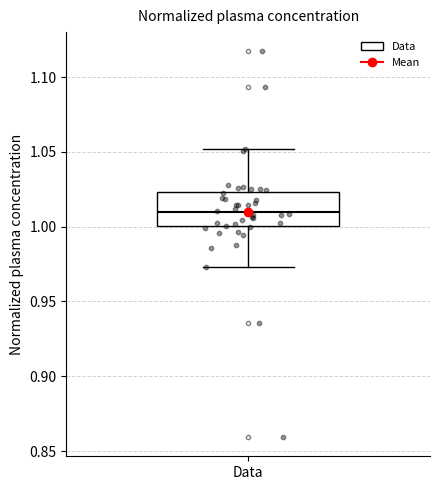

Where is the lower edge of the box for Data on the y-axis? The values are not printed on the chart, so give them approximately, as read against the axis.

1.000